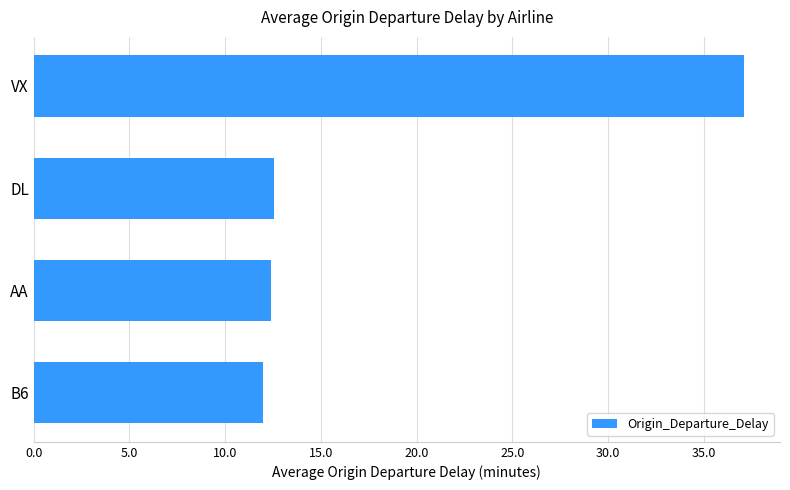

What is the smallest value displayed?

12.0